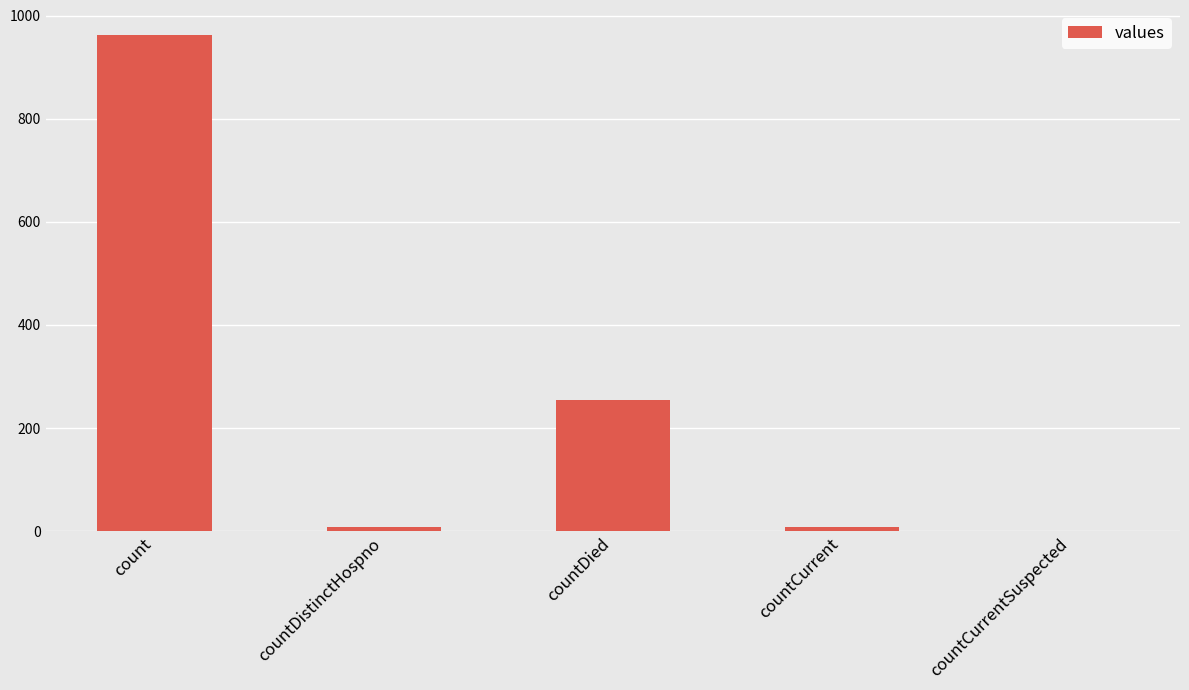

Reading left to right, transcribe all the data shown in this chart.

count=963	countDistinctHospno=8	countDied=255	countCurrent=8	countCurrentSuspected=0